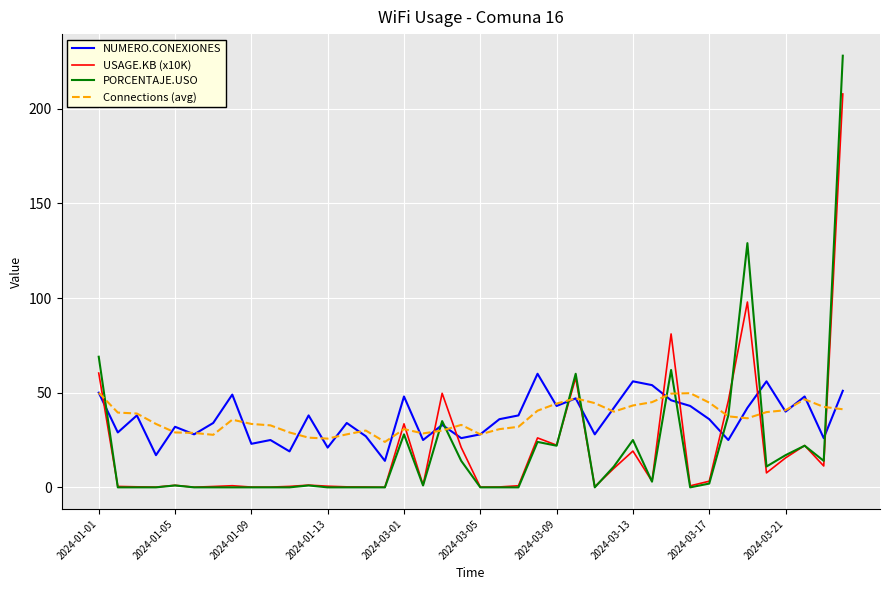

What is the maximum value for Connections (avg)?

50.0